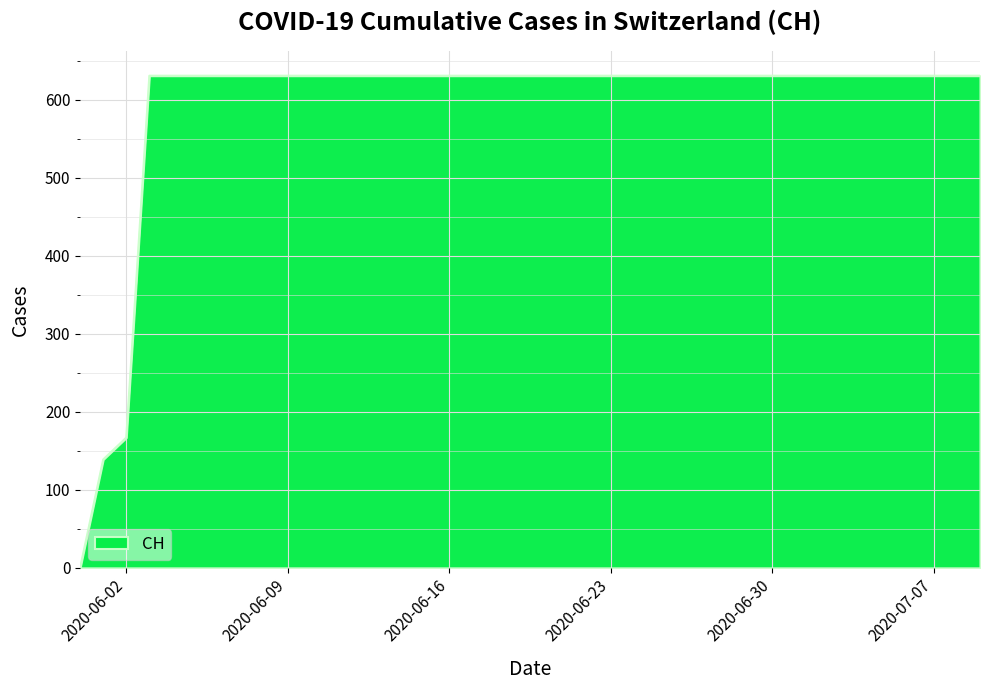

How many lines are shown in the chart?

1